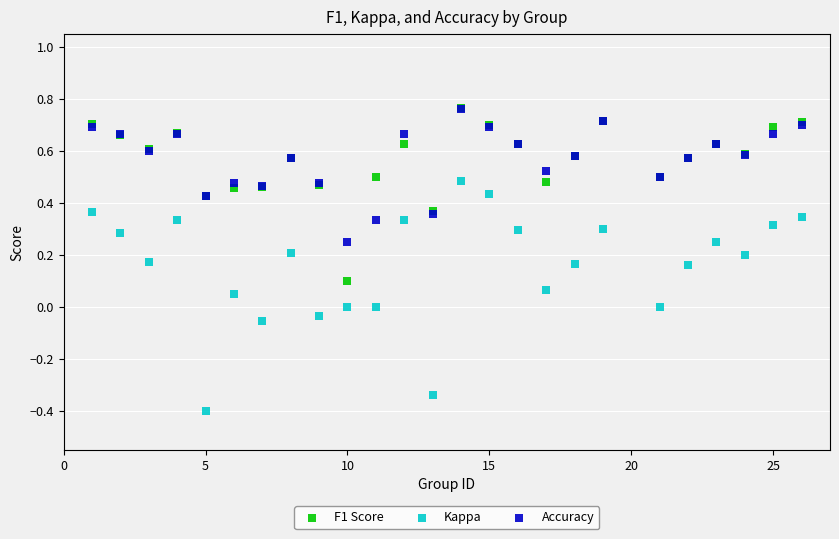

Which series has the widest spread of Y values?

Kappa